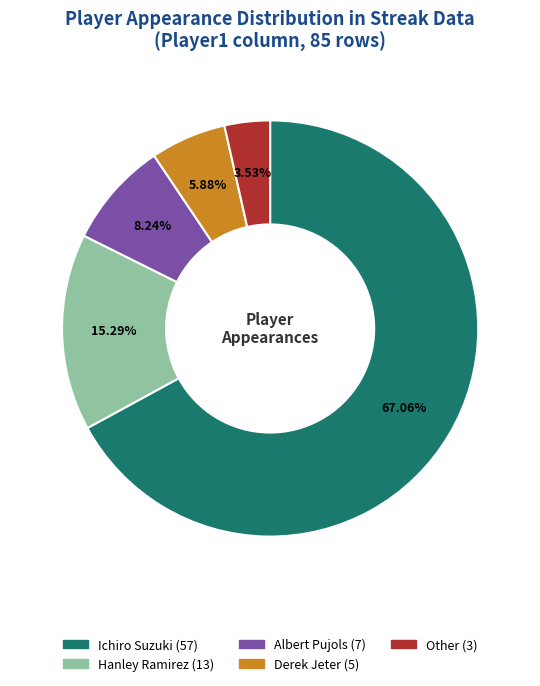

To the nearest percent, what is the combined percentage of Ichiro Suzuki and Other?

71%